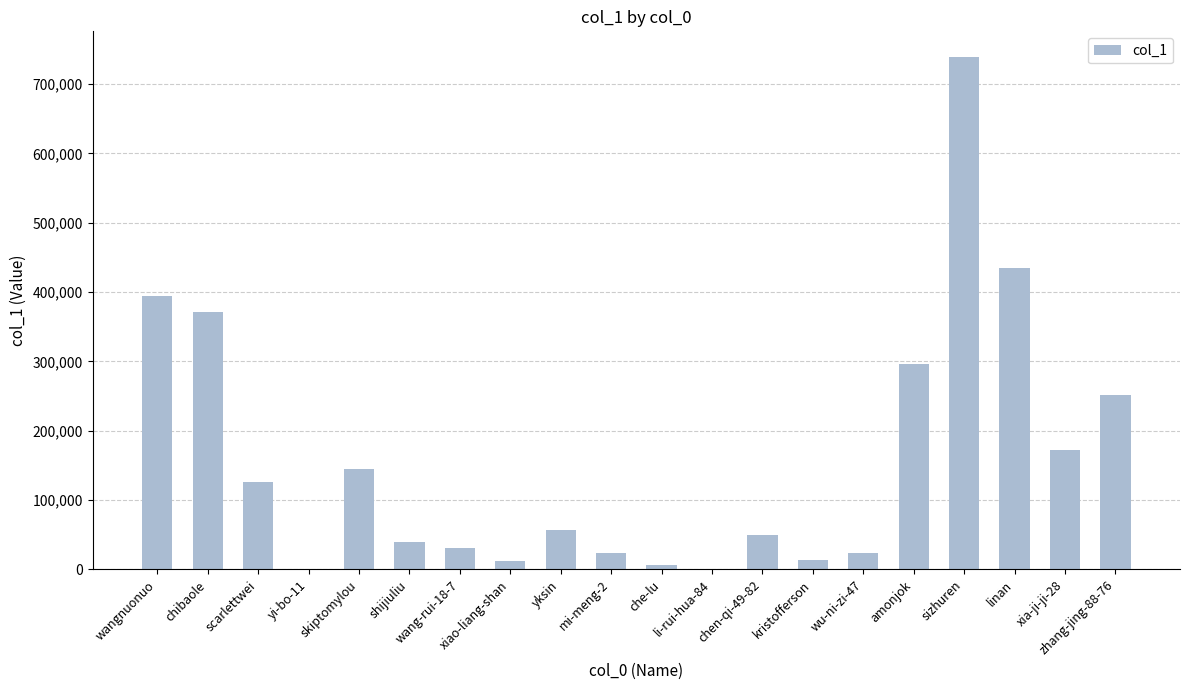

Where is the data nearest to the value 369581?

chibaole